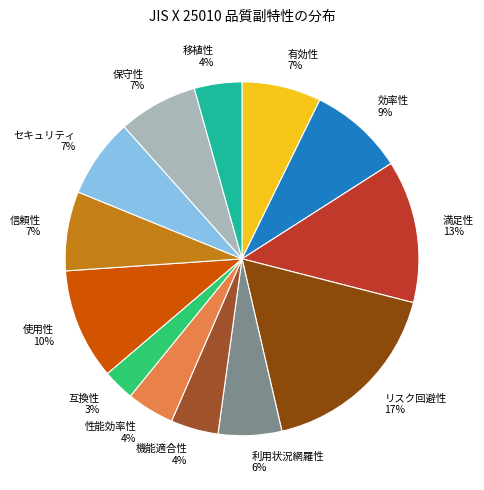

Which category has the smallest portion of the pie?

互換性